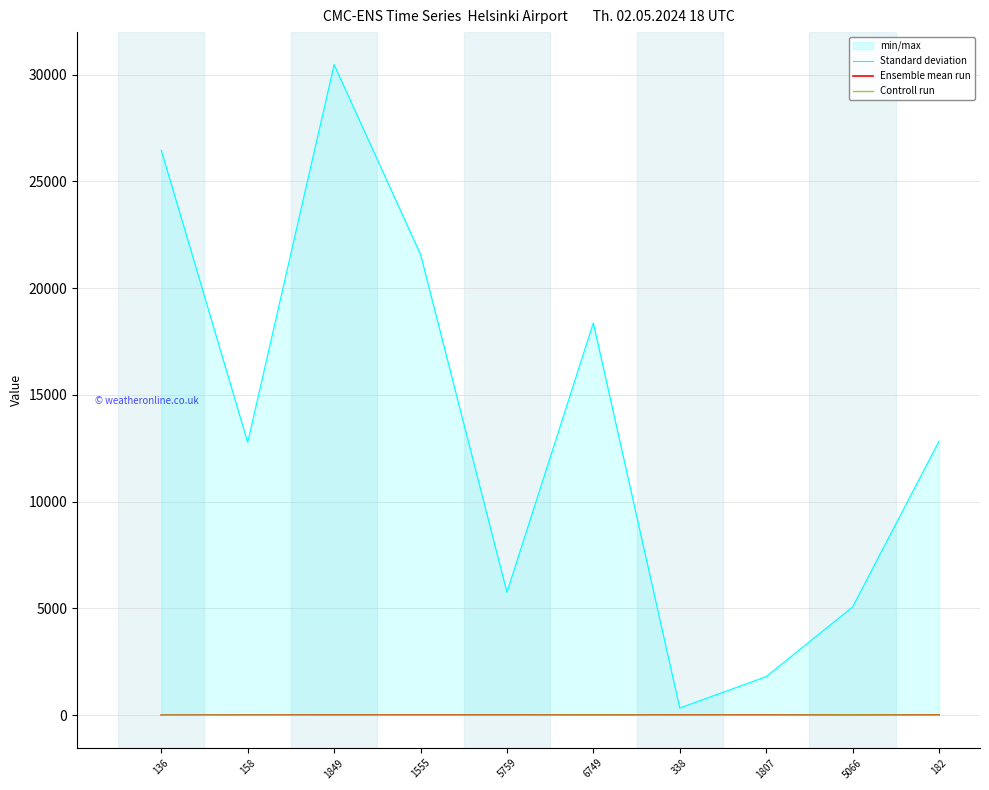

What is the label of the 8th point from the right?

1849